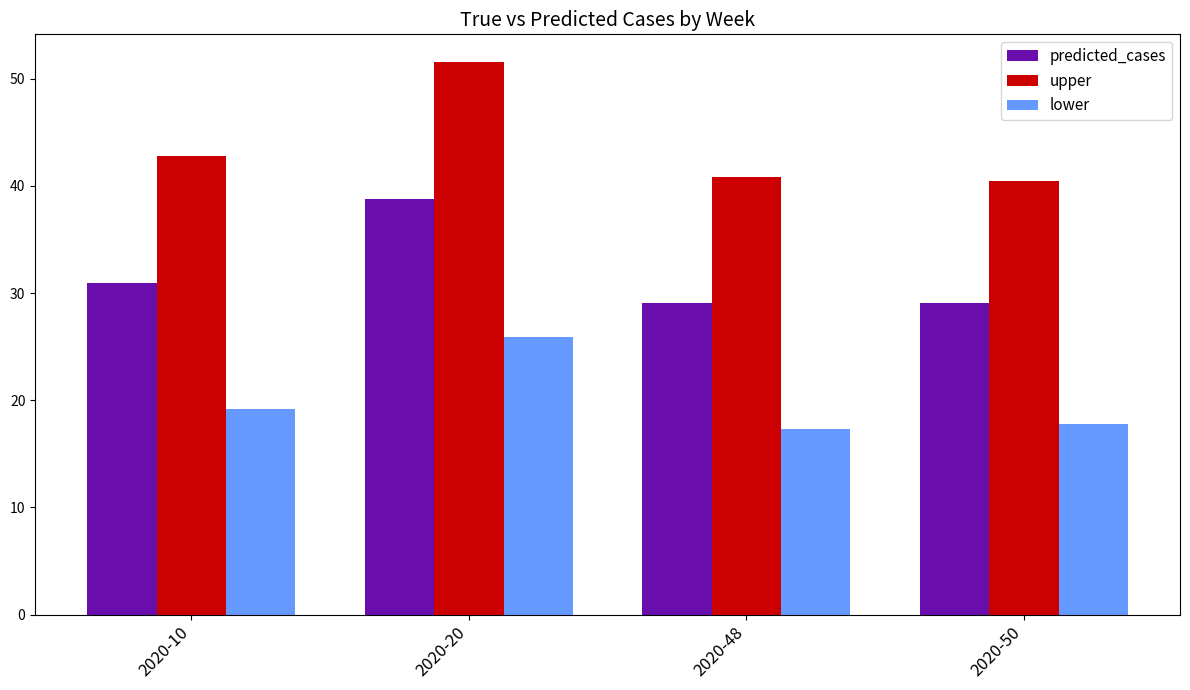

The predicted_cases series shows 29.1 at 2020-50. True or false?

True